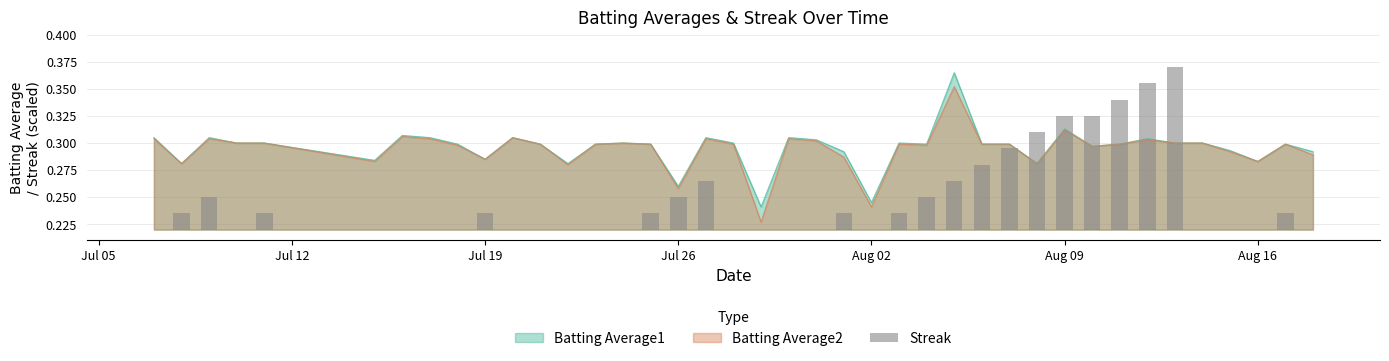

What is the difference between the maximum and minimum values?

0.1